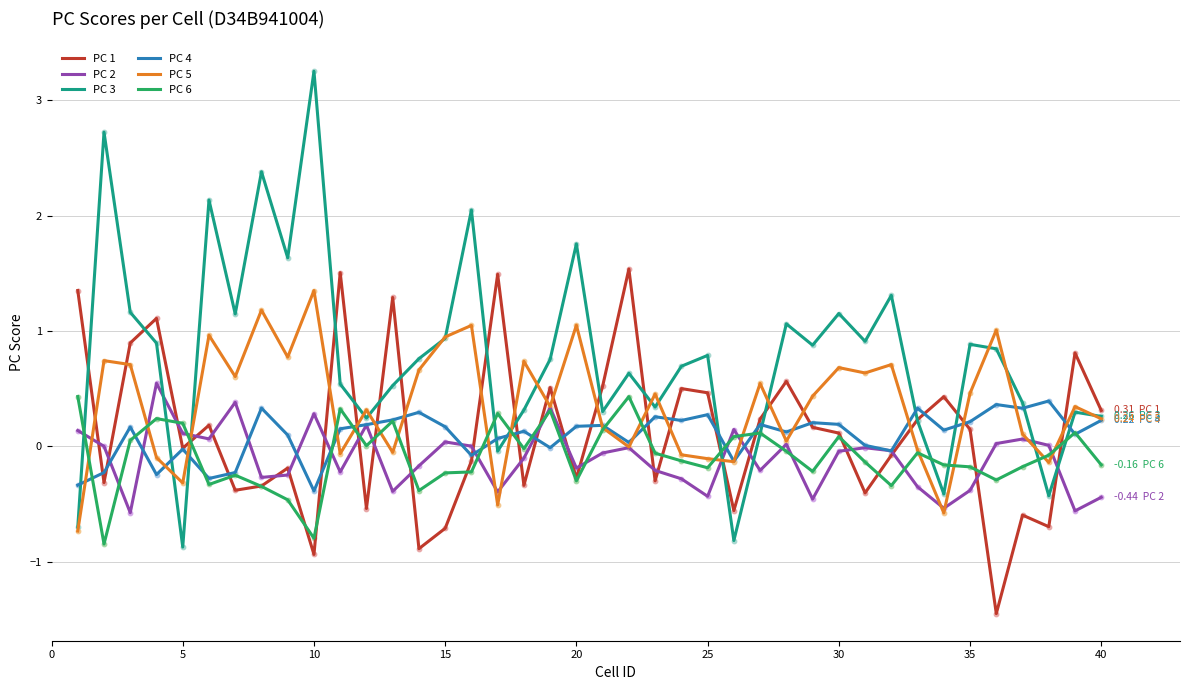

Which series has the widest spread of values?

PC 3